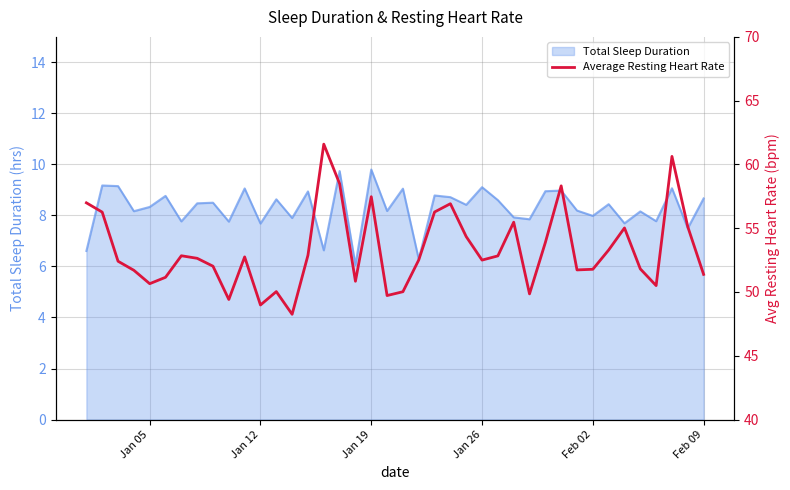

How many points are lower than both their immediate neighbors (excluding endpoints)?

10